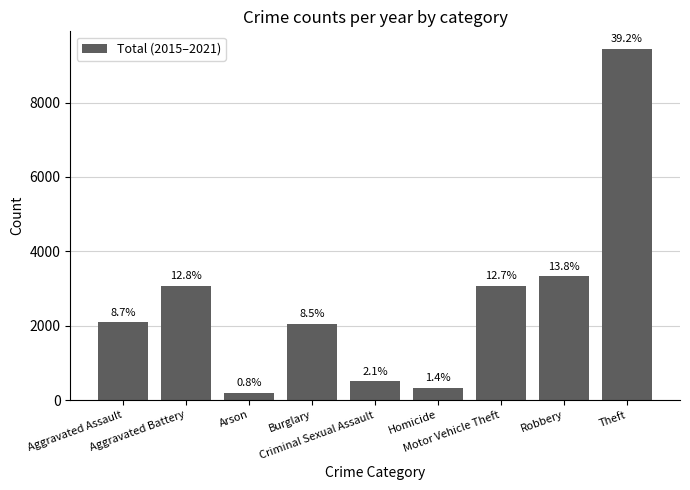

Is it true that the value at Robbery is 3324?

True